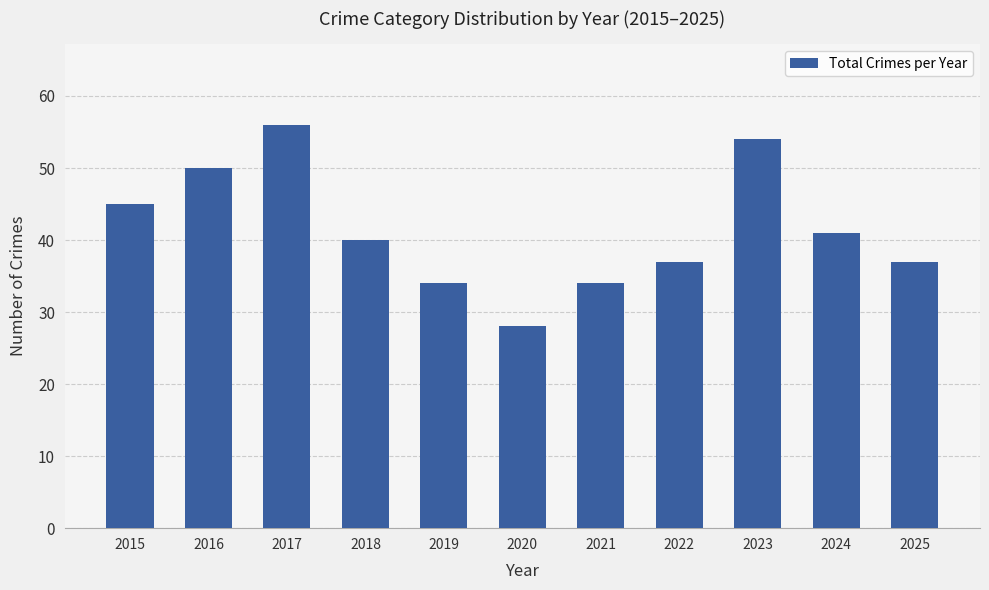

Reading left to right, what are all the values shown in this chart?

2015=45	2016=50	2017=56	2018=40	2019=34	2020=28	2021=34	2022=37	2023=54	2024=41	2025=37